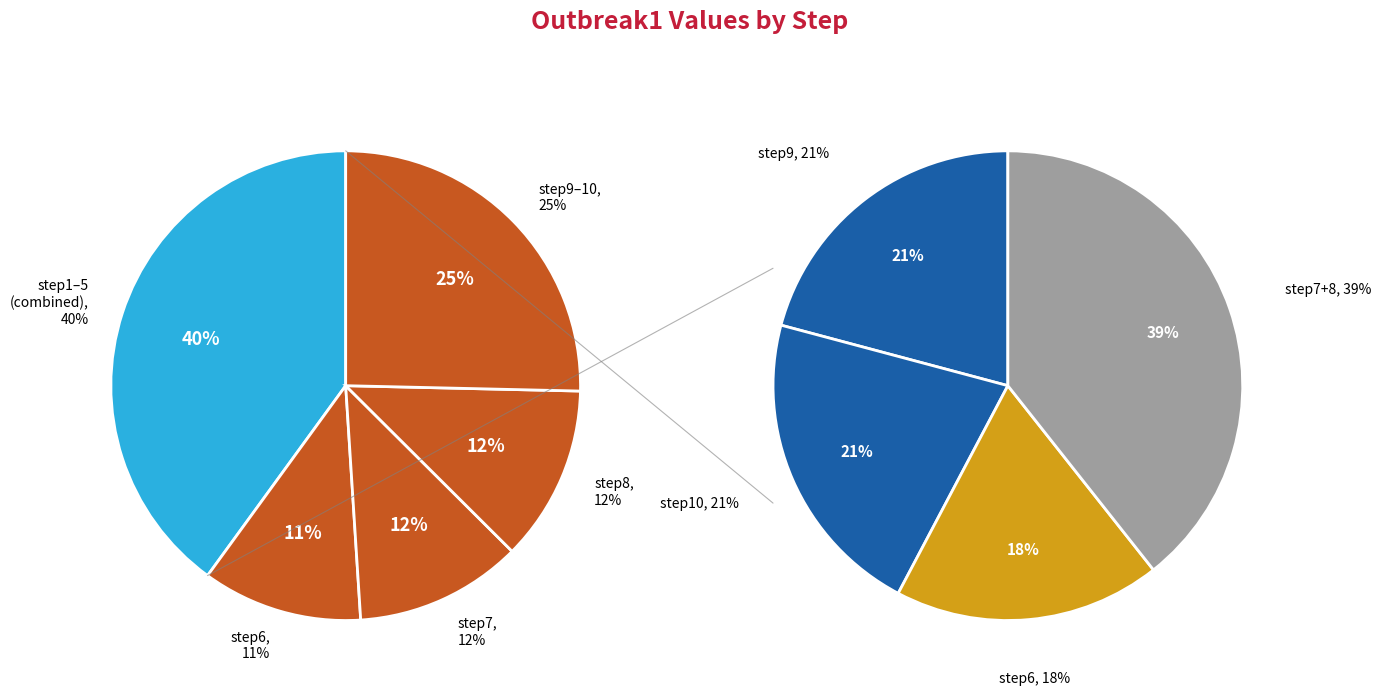

What percentage is the step7 slice, to the nearest percent?

12%